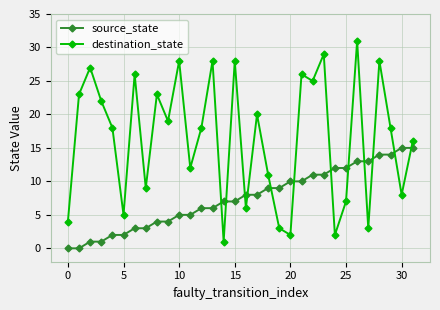

List the series in order of their peak value, highest first.

destination_state, source_state